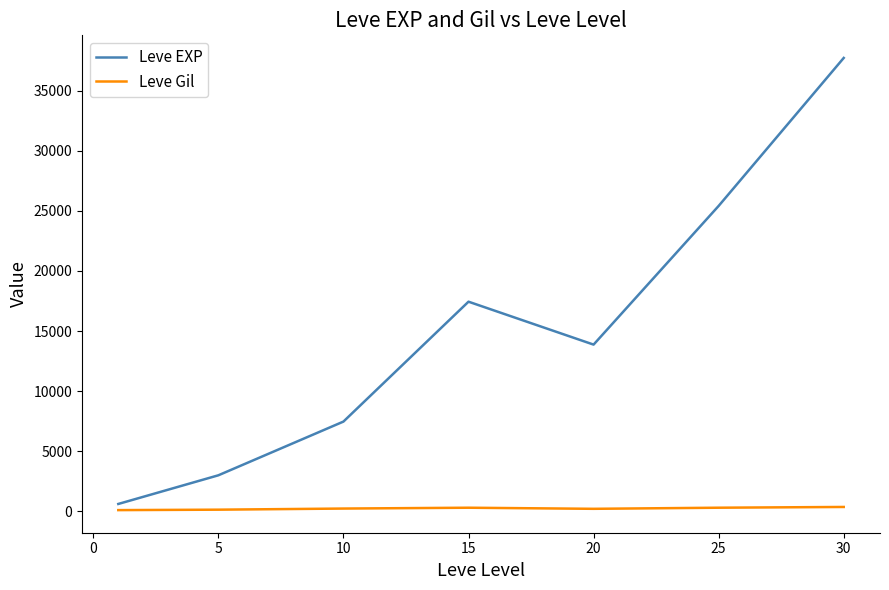

How many values in the Leve EXP series are below 13876?

3